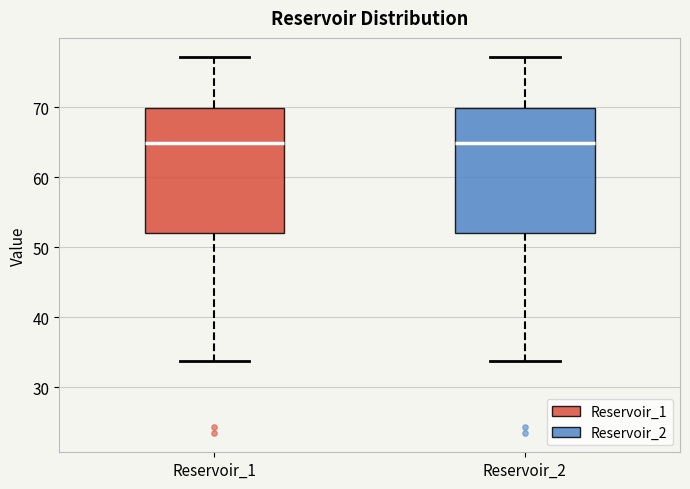

Where does the median line of the box for Reservoir_2 sit on the y-axis? The values are not printed on the chart, so give them approximately, as read against the axis.

65